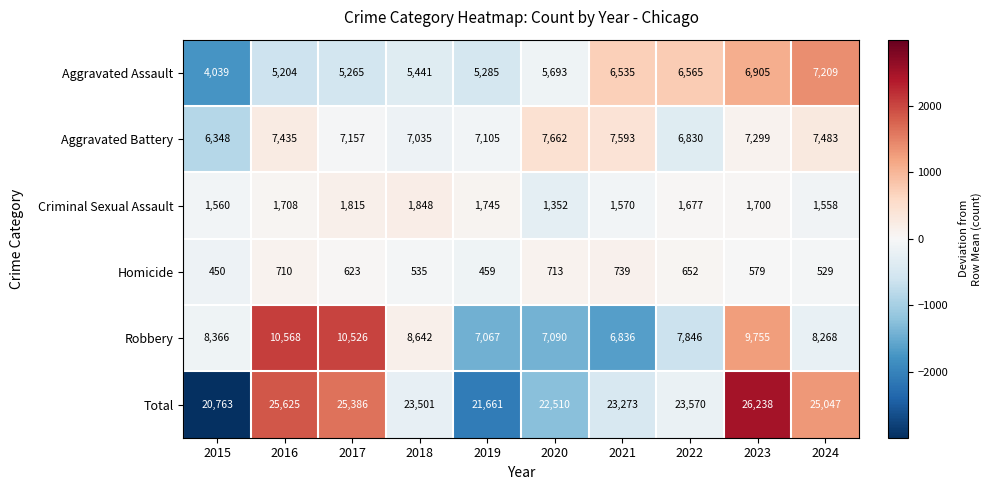

The value of Total at 2019 is 21661. True or false?

True